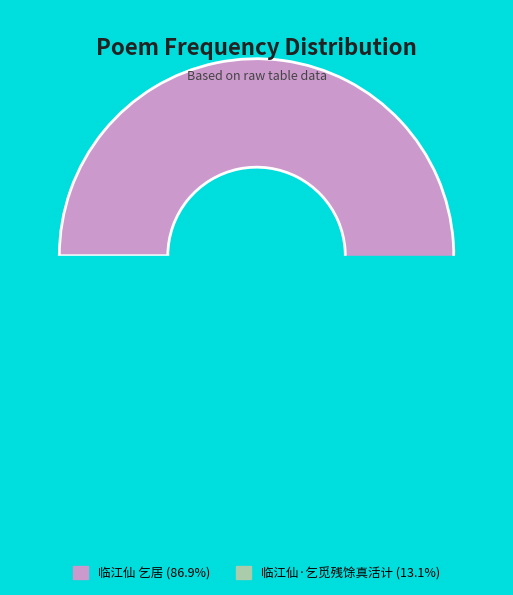

Which category has the smallest portion of the pie?

临江仙·乞觅残馀真活计